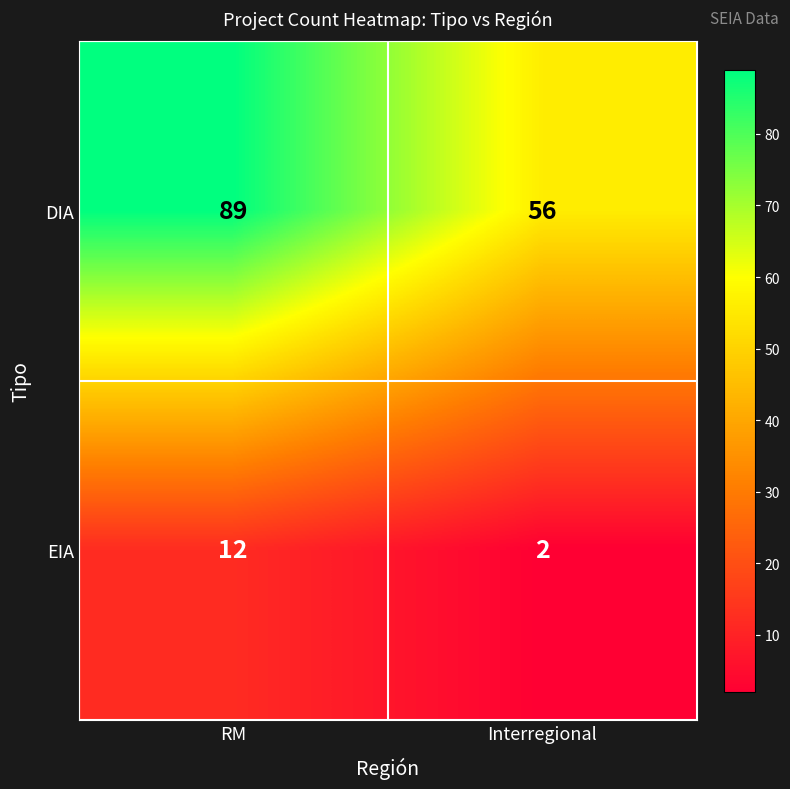

Reading left to right, list all the values displayed in this chart.

DIA: RM=89	Interregional=56
EIA: RM=12	Interregional=2